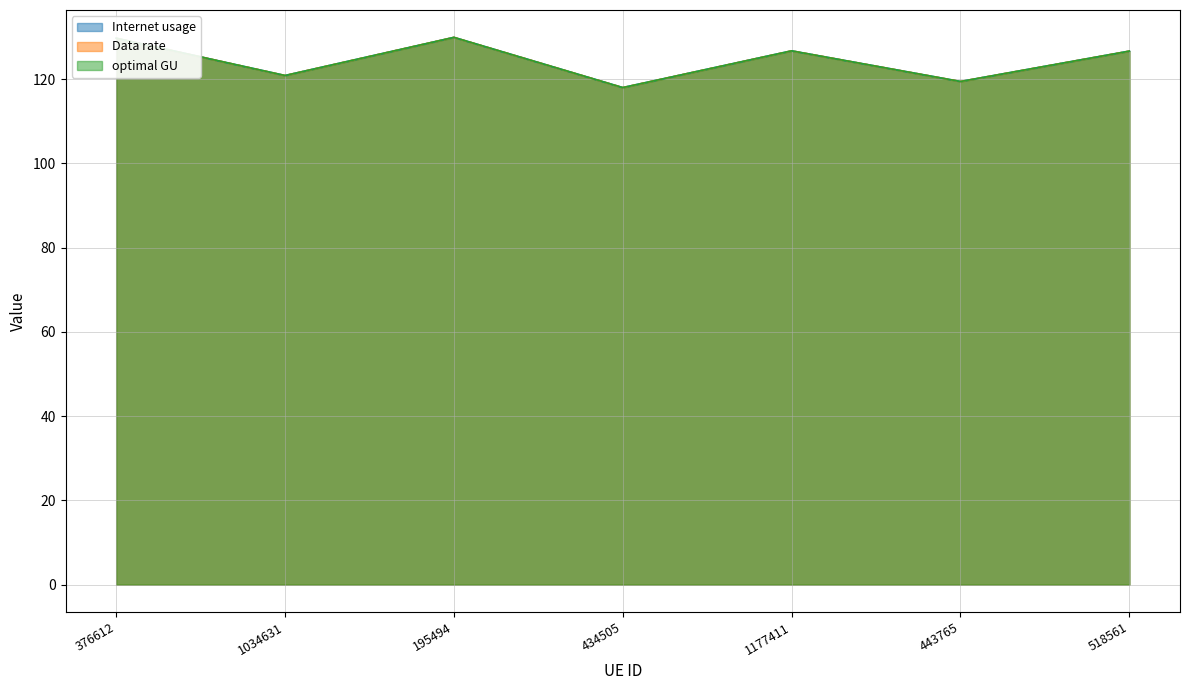

Reading left to right, transcribe all the data shown in this chart.

Internet usage: 376612=129.7	1034631=120.9	195494=129.9	434505=118.0	1177411=126.7	443765=119.5	518561=126.7
Data rate: 376612=129.7	1034631=120.9	195494=129.9	434505=118.0	1177411=126.7	443765=119.5	518561=126.7
optimal GU: 376612=129.7	1034631=120.9	195494=129.9	434505=118.0	1177411=126.7	443765=119.5	518561=126.7